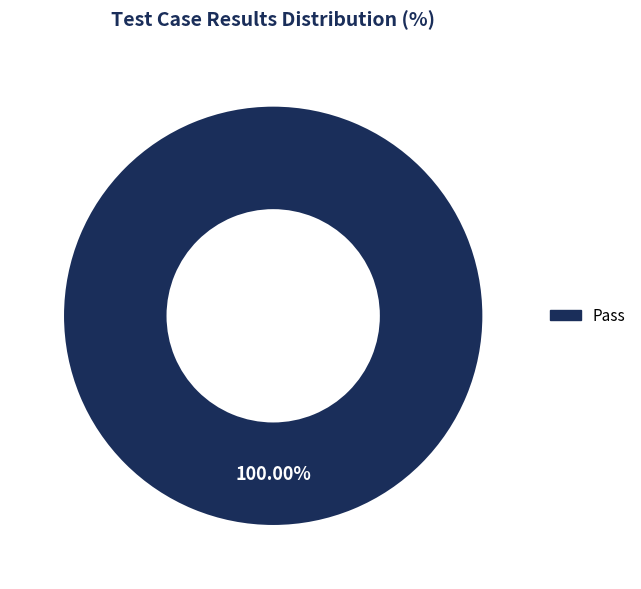

Is there any slice that represents more than half of the pie?

Yes